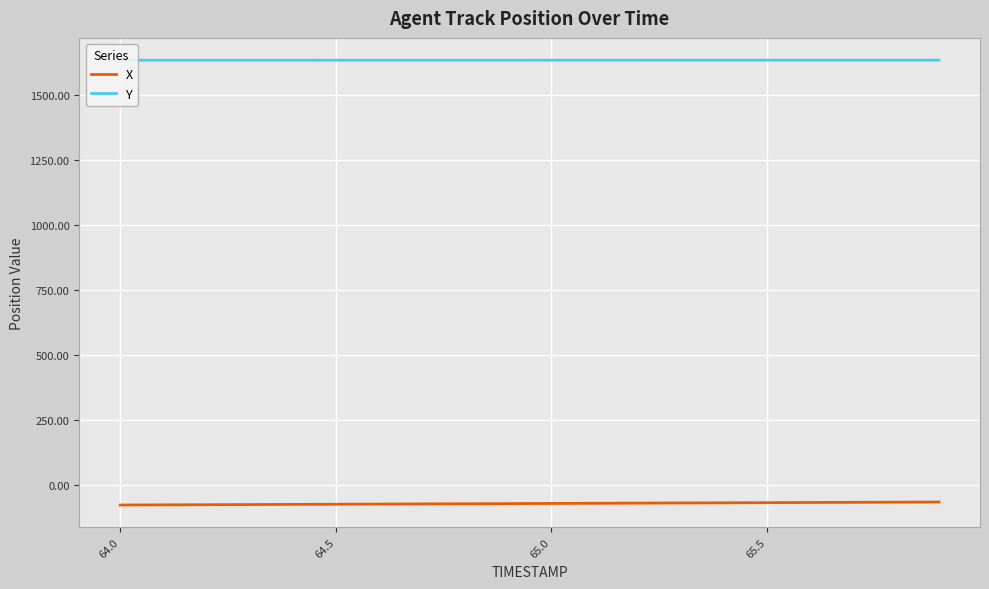

What is the smallest value displayed?

-78.9